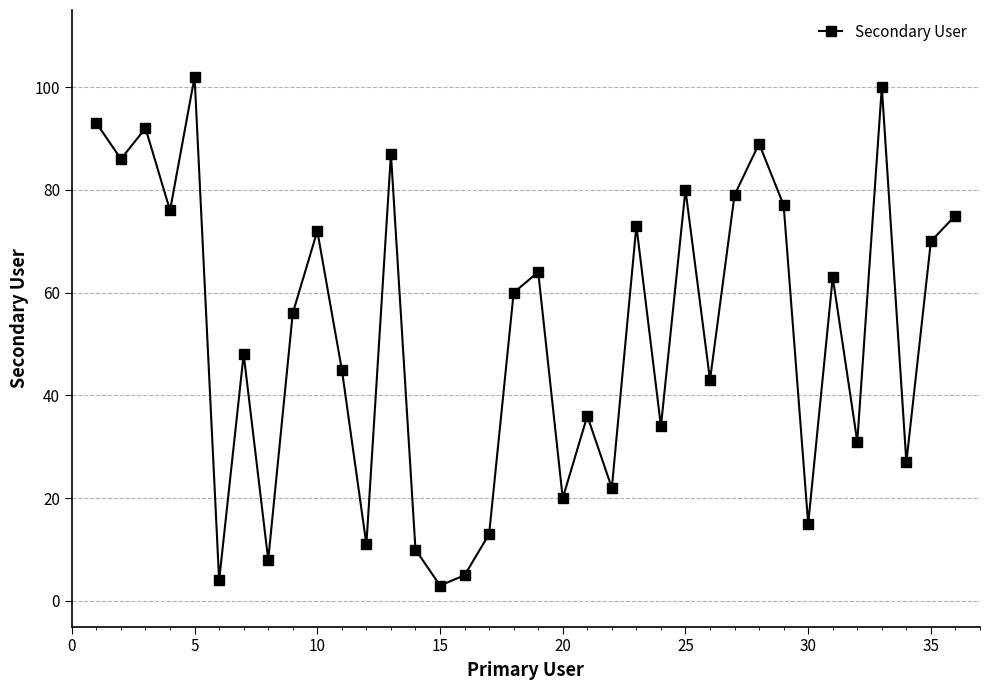

What is the average value?

52